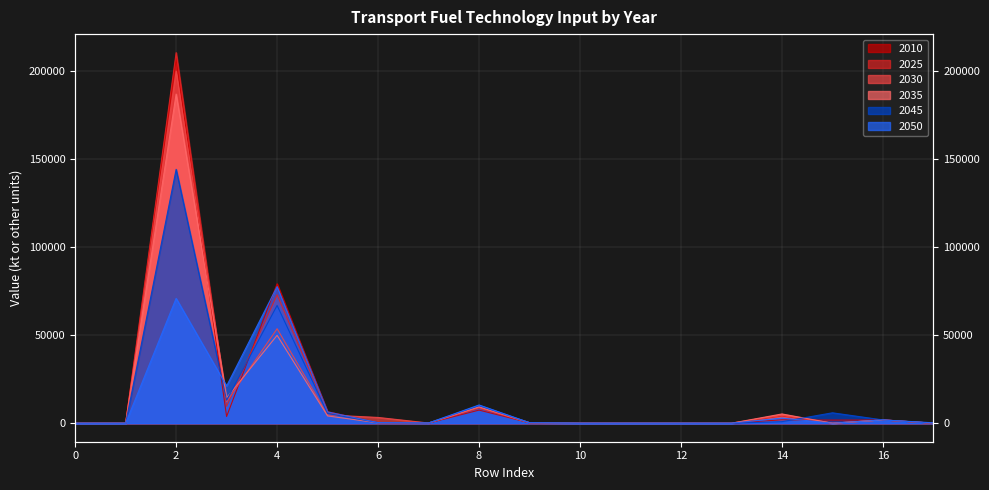

At which label does 2030 first exceed 284?

2